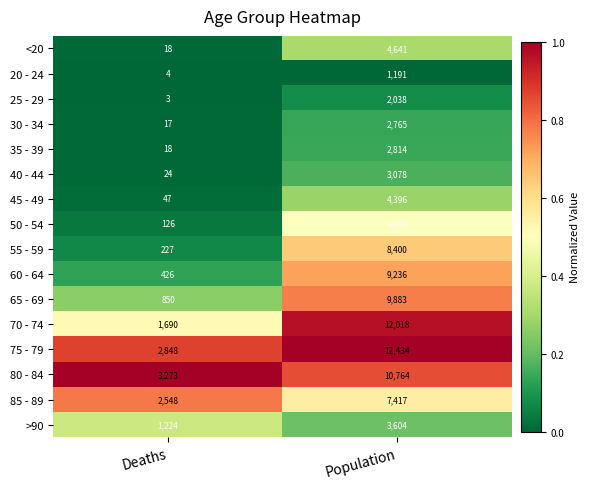

List the labels in order of 75 - 79 value, smallest first.

Deaths, Population